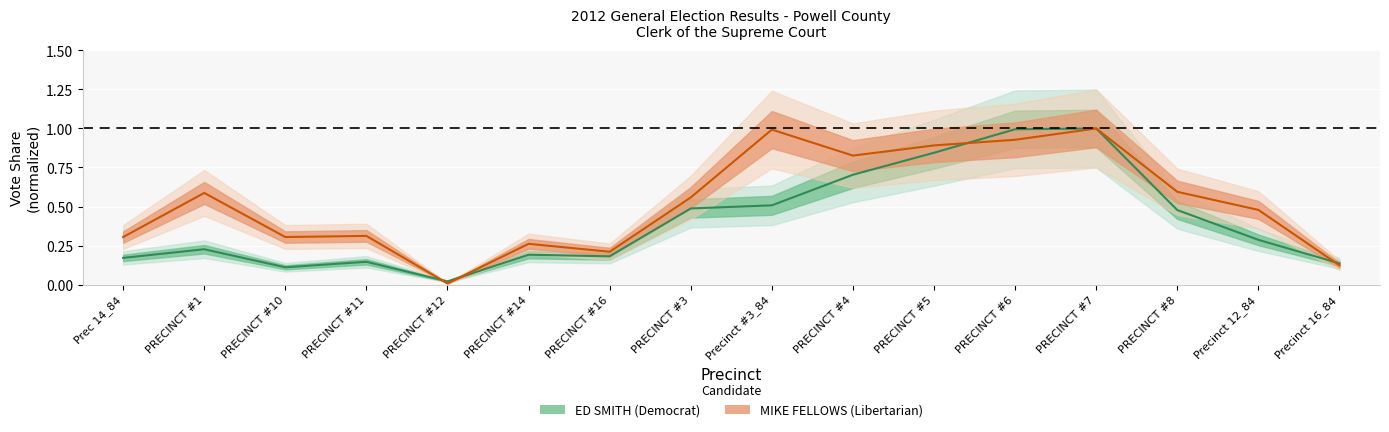

What is the maximum value shown in the chart?

1.0